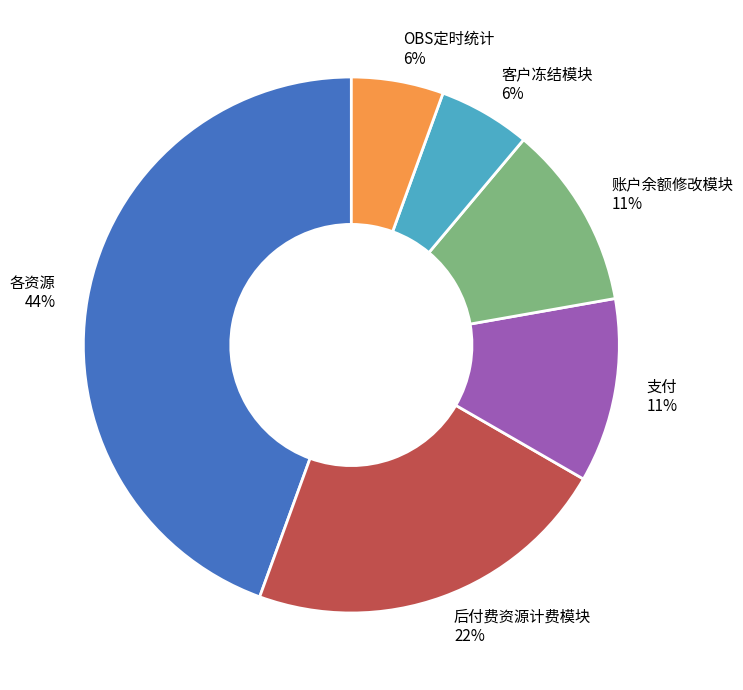

What percentage is the 客户冻结模块 slice, to the nearest percent?

6%